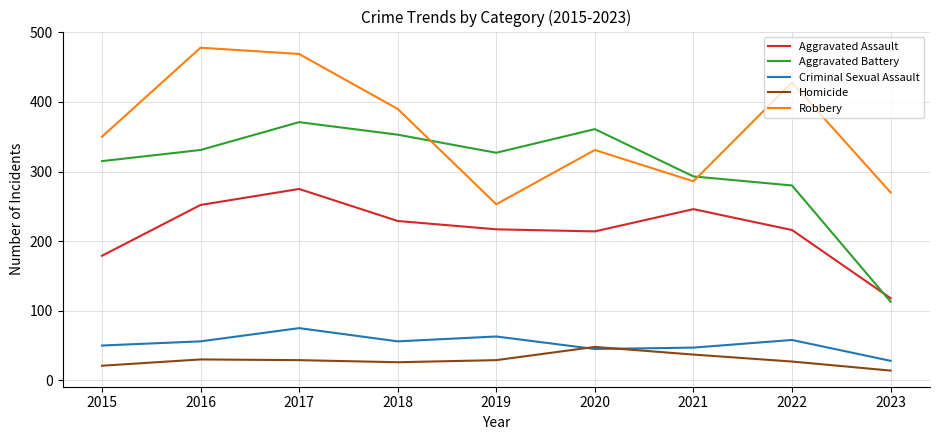

Read the Criminal Sexual Assault value at 2020.

45